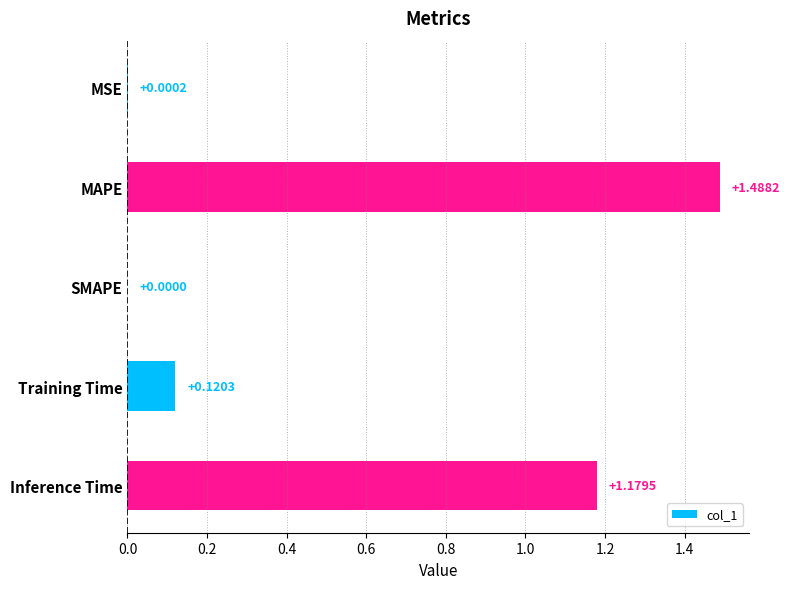

What is the sum of all values?

2.8